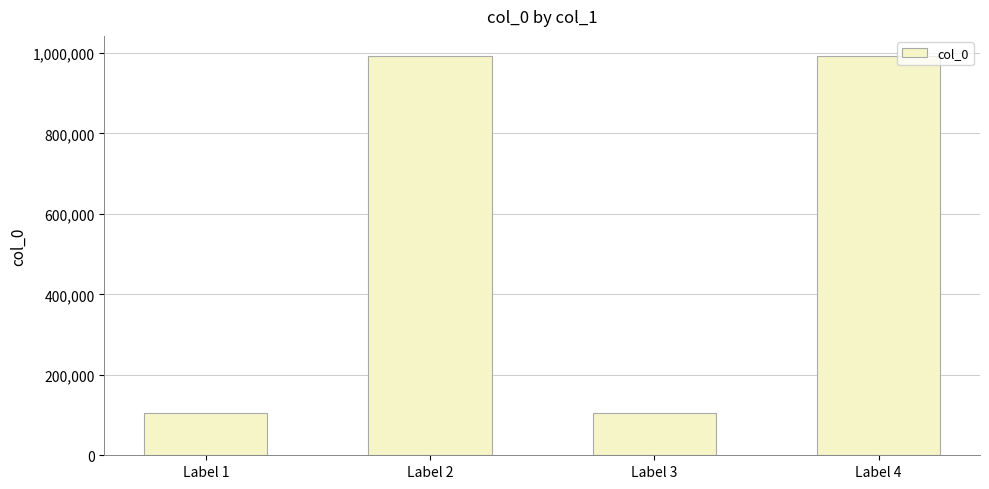

How many data points does each series have?

4